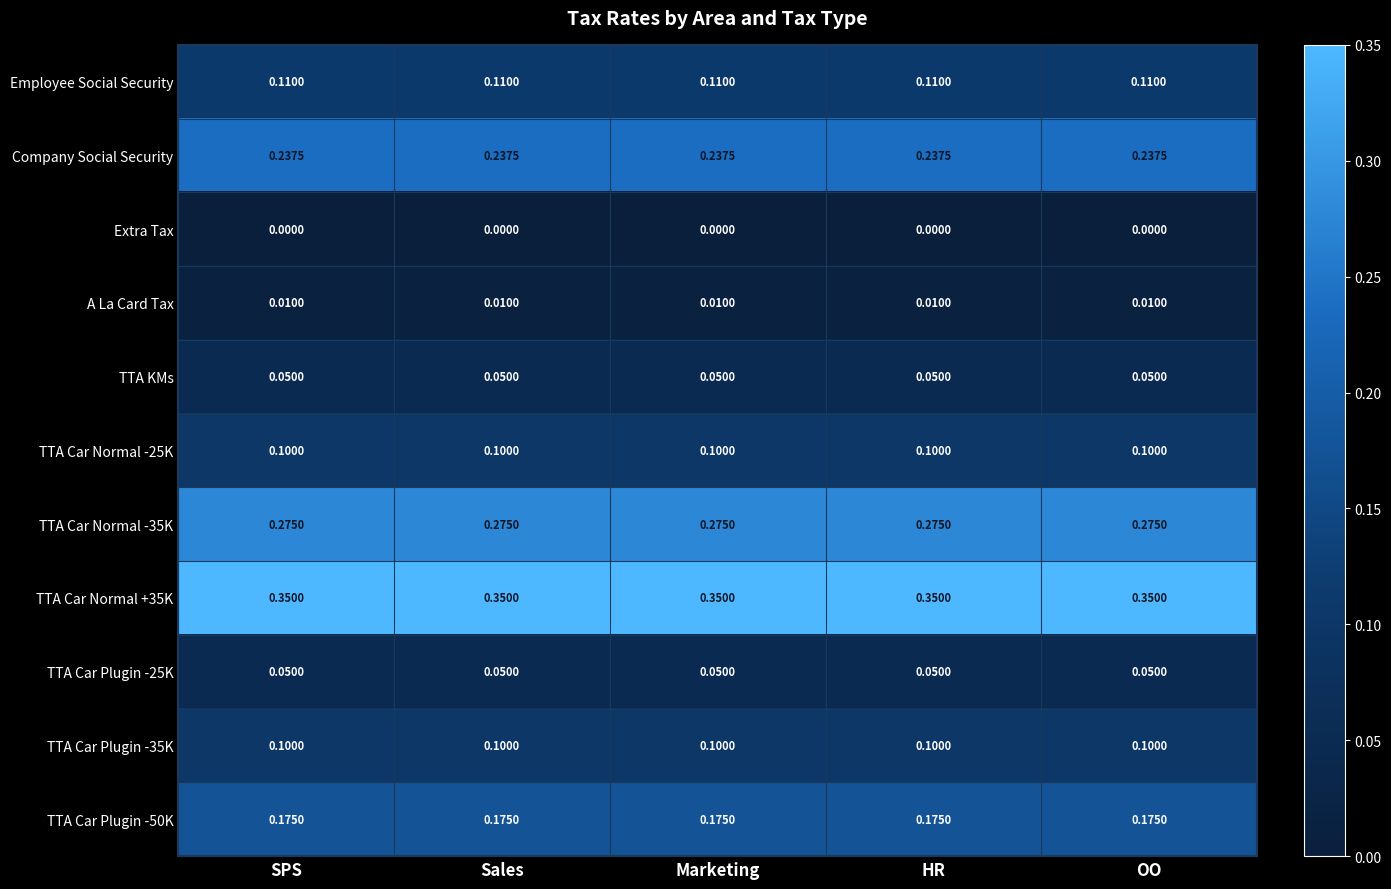

Is the value of A La Card Tax at Sales greater than the value of TTA Car Normal -25K at Sales?

No